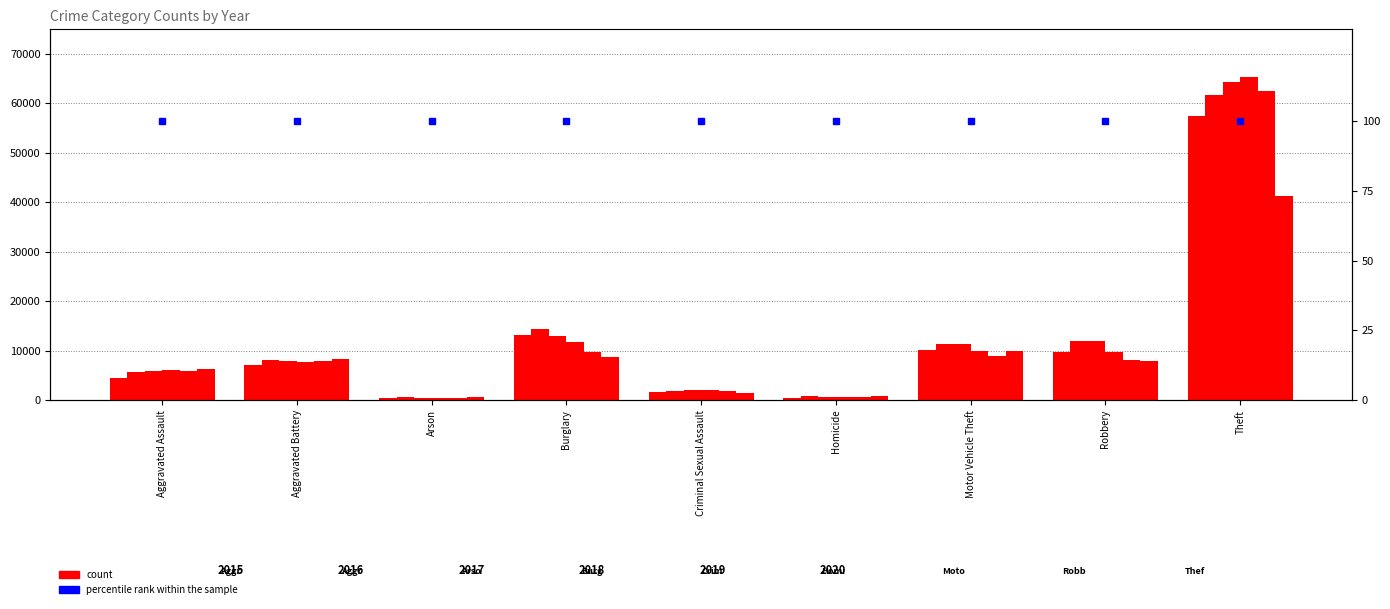

What is the value of the 2015 bar at the 2nd from the left?

7018